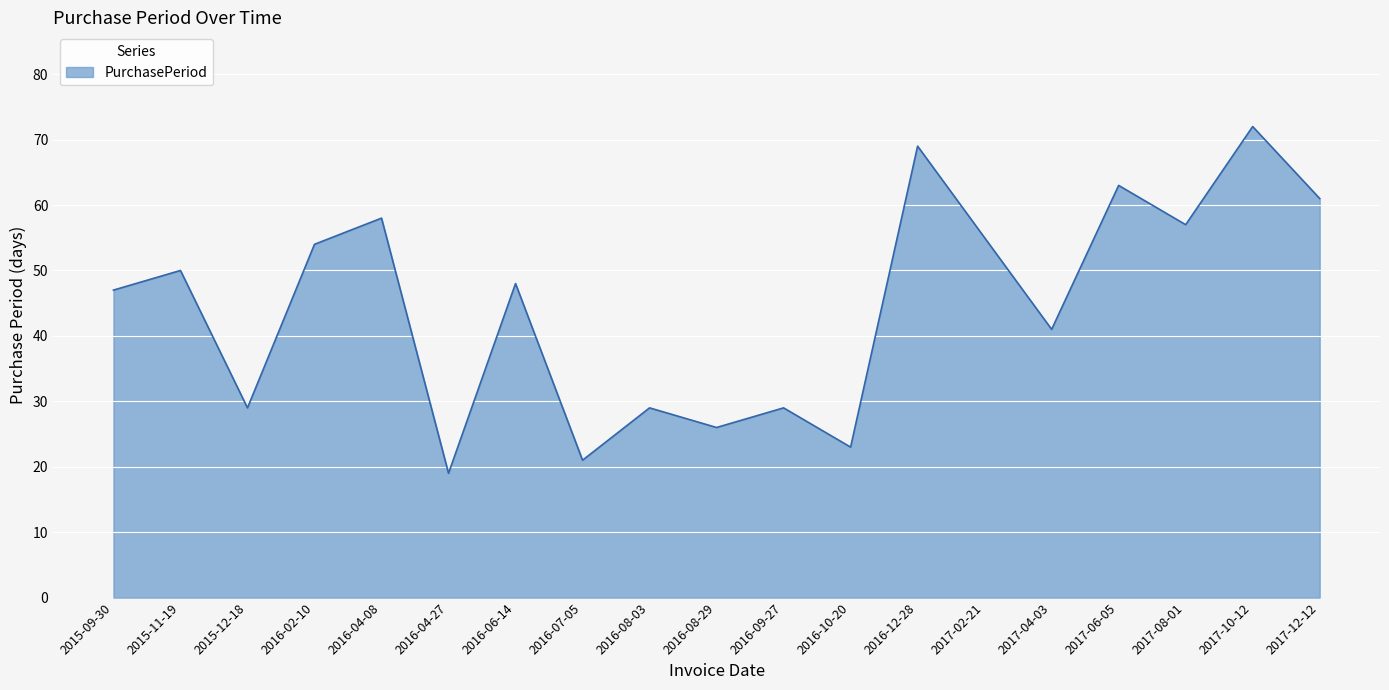

What position from the left is 2017-08-01?

17